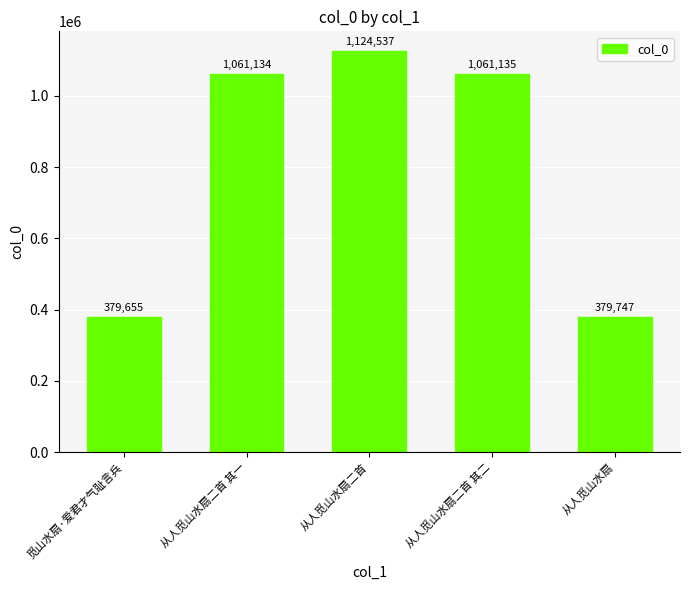

Rank the categories by value from highest to lowest.

从人觅山水扇二首, 从人觅山水扇二首 其二, 从人觅山水扇二首 其一, 从人觅山水扇, 觅山水扇·爱君才气耻言兵